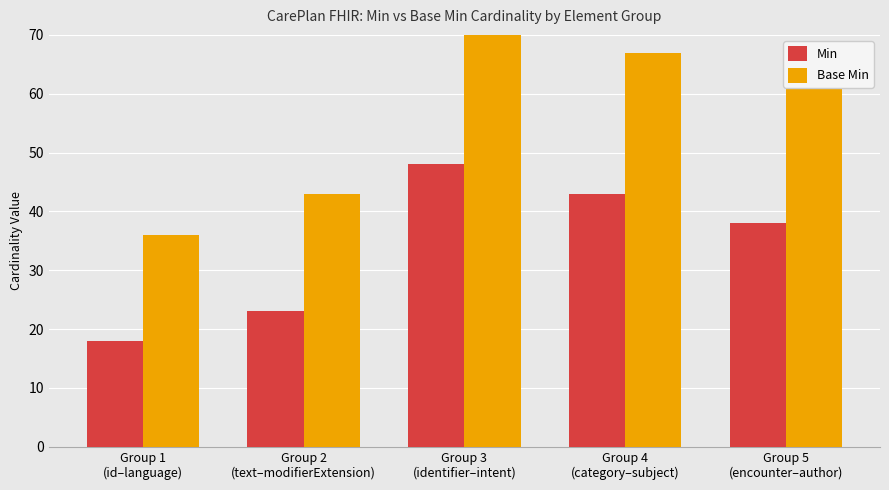

Count the number of categories in the chart.

5